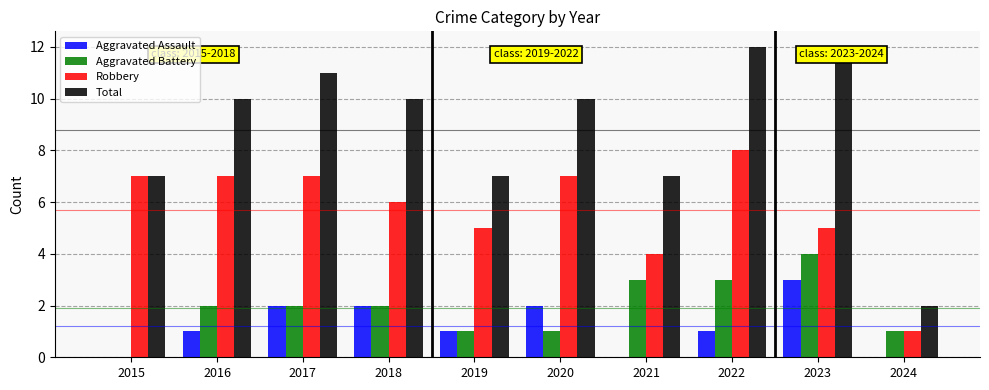

What is the sum of the Total values at 2023 and 2020?

22